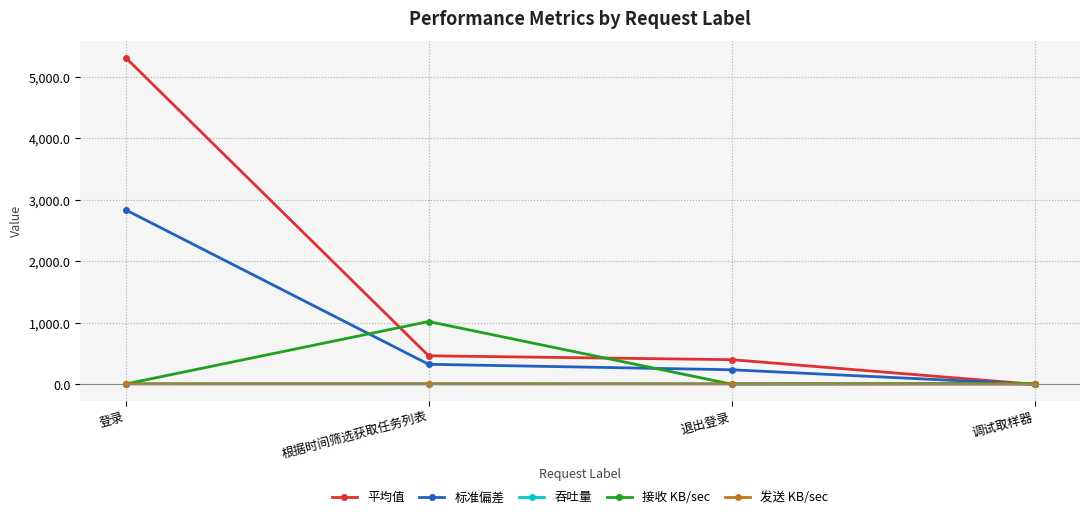

At how many categories does at least one series exceed 3618?

1